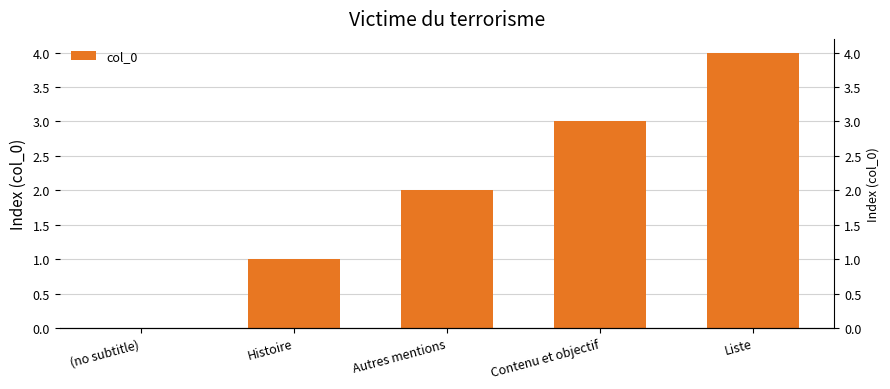

Reading right to left, list all the values displayed in this chart.

Liste=4	Contenu et objectif=3	Autres mentions=2	Histoire=1	(no subtitle)=0